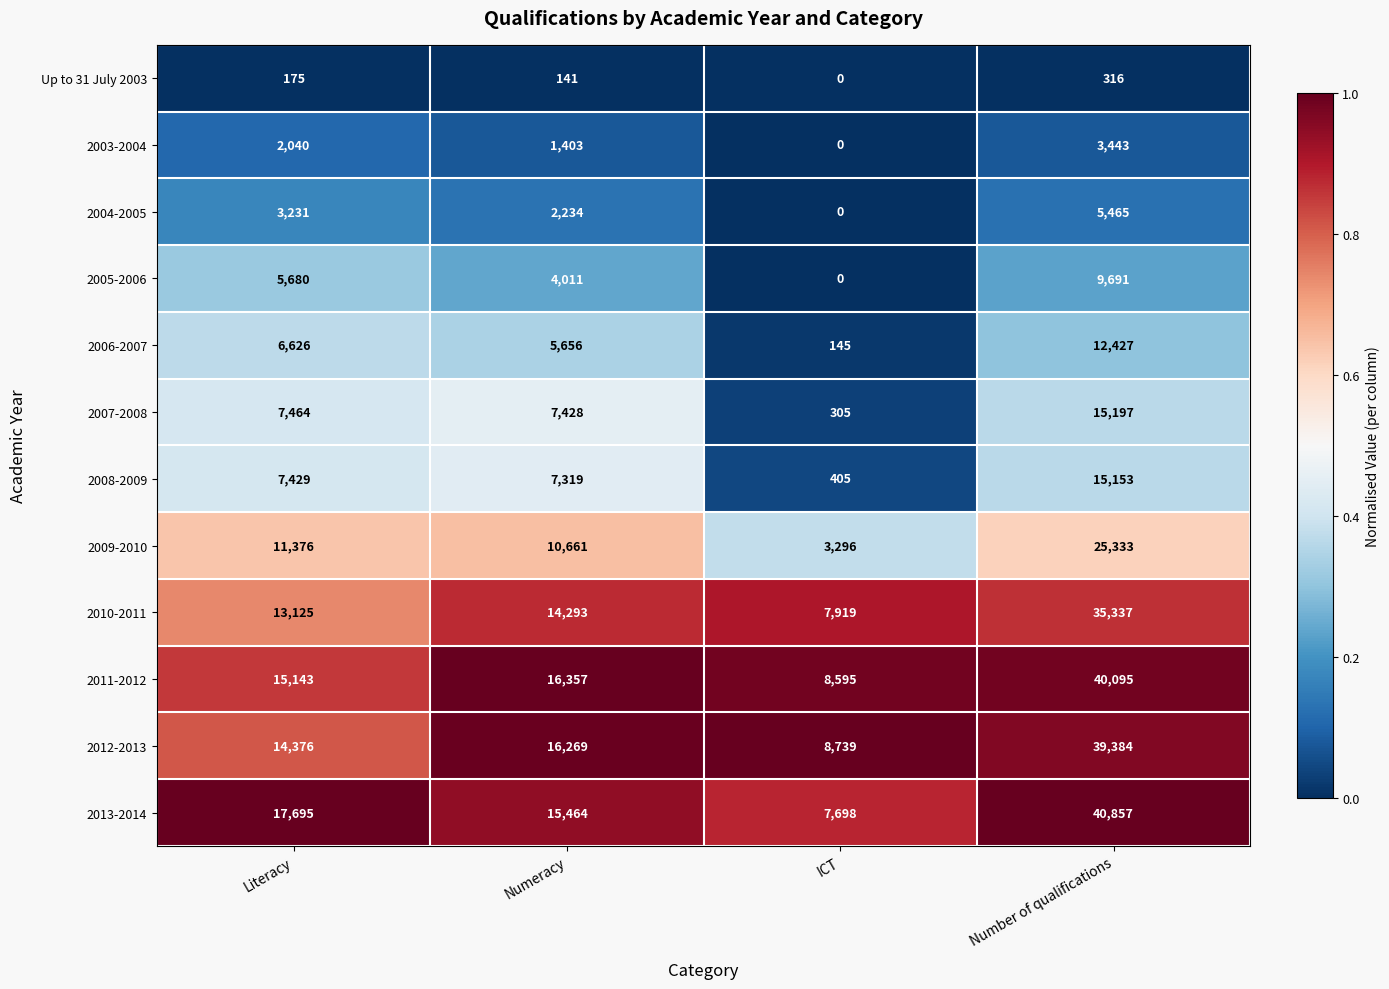

Which category has the highest value across all series?

Number of qualifications